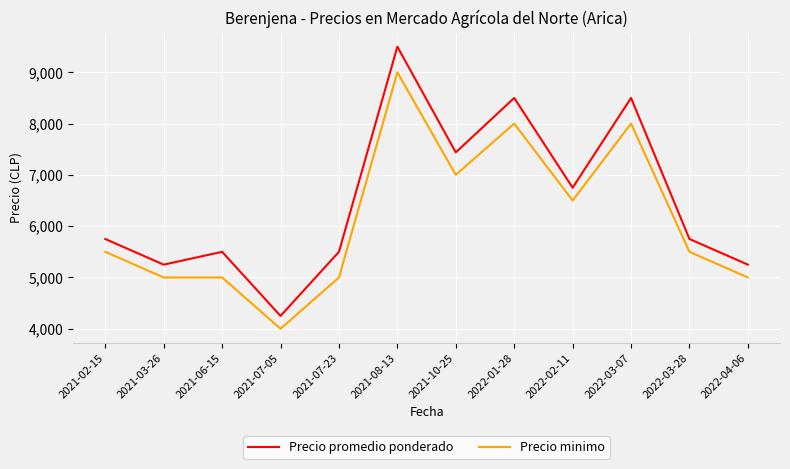

List the series in order of their peak value, lowest first.

Precio minimo, Precio promedio ponderado